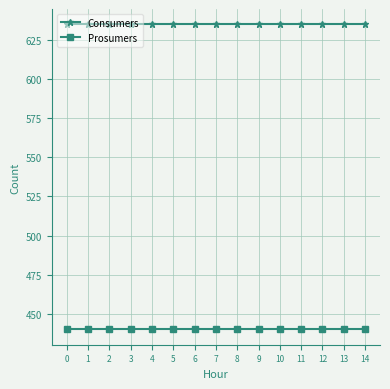

What is the total value across all series at 3?

1075